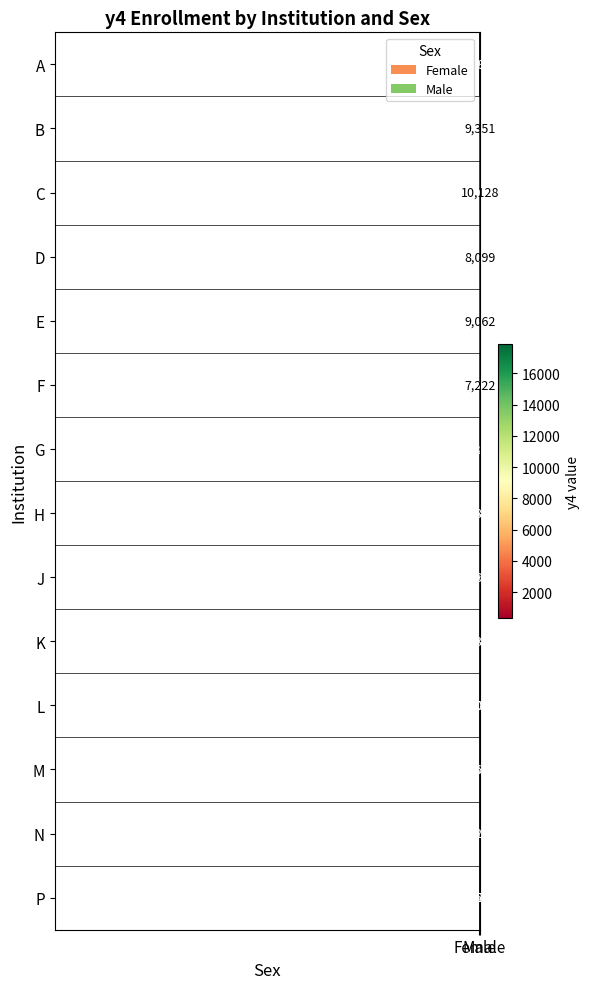

What is the difference between the maximum and minimum values in the P series?

370